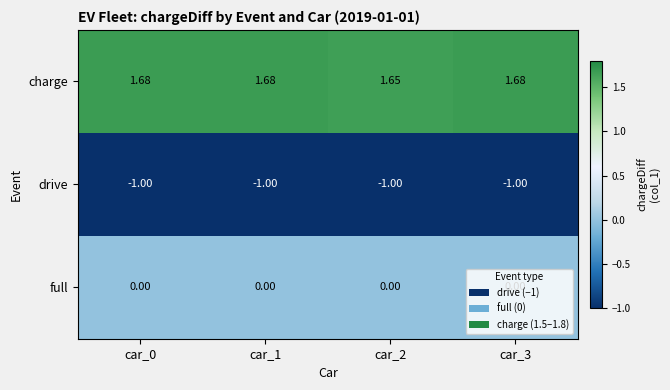

Which series changed the most between car_0 and car_2?

charge